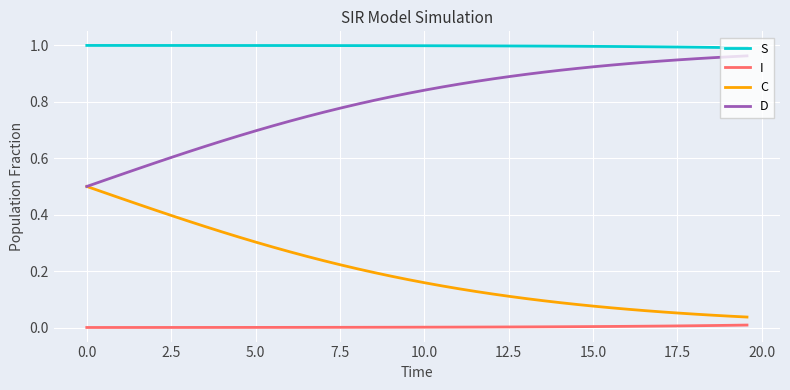

Which series has the largest total across all categories?

S